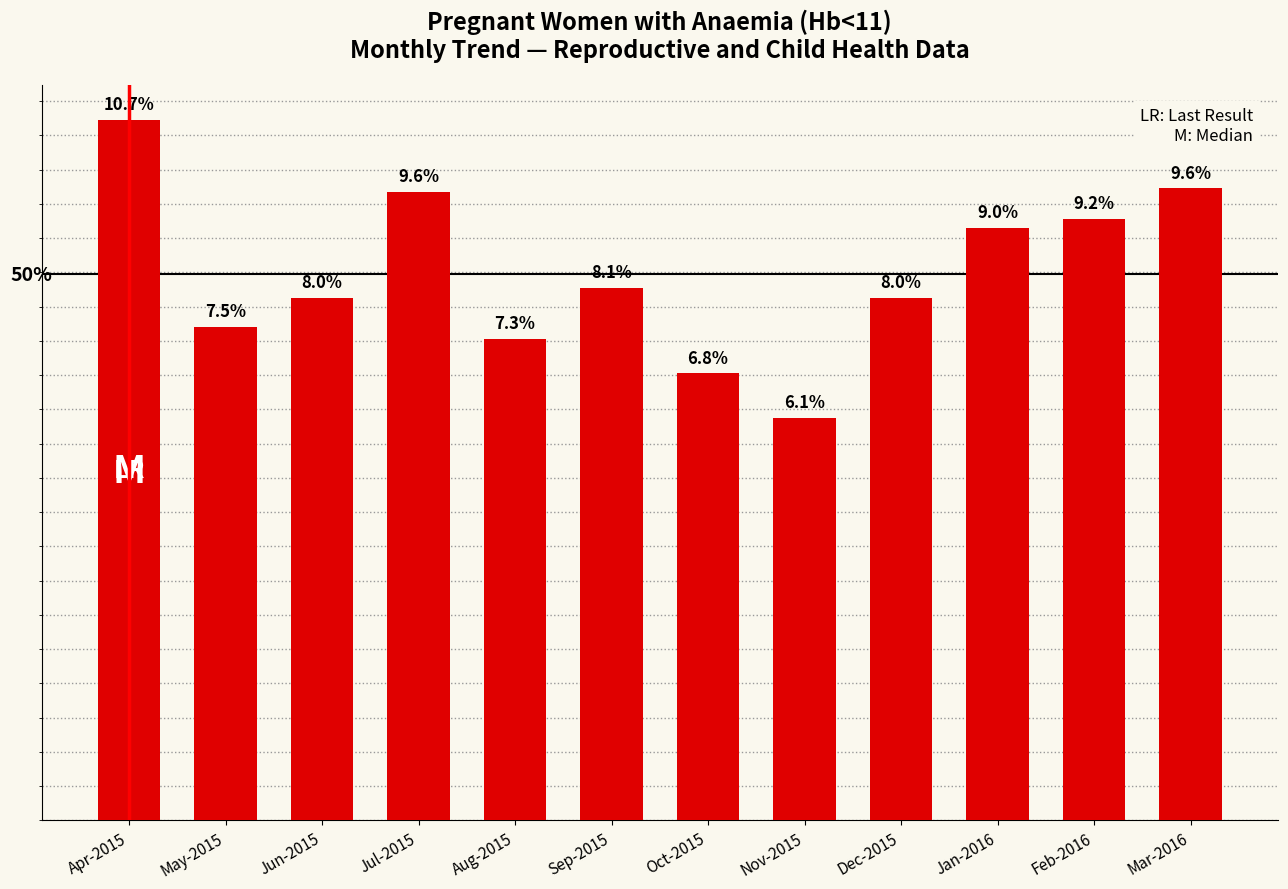

Are the bars horizontal?

No